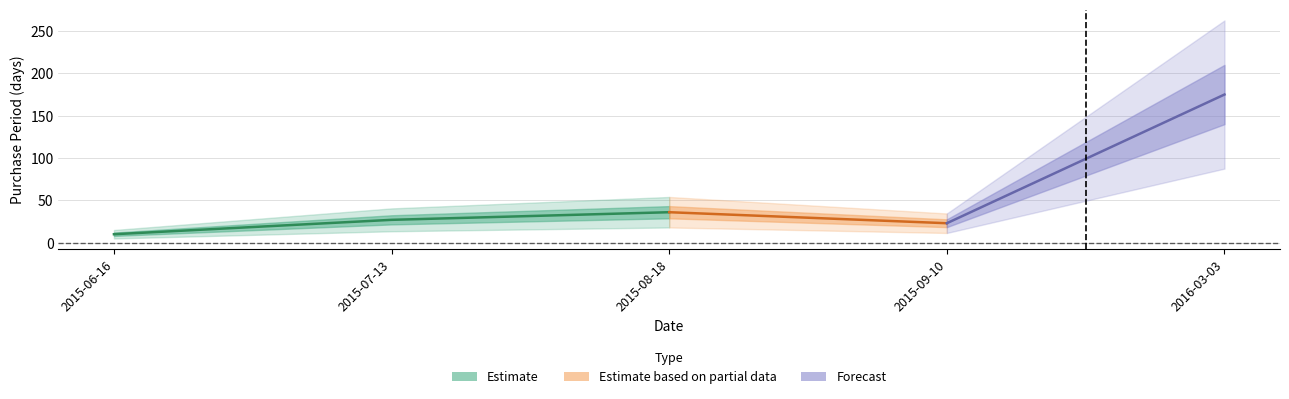

At which category does the data reach its first local valley?

2015-09-10